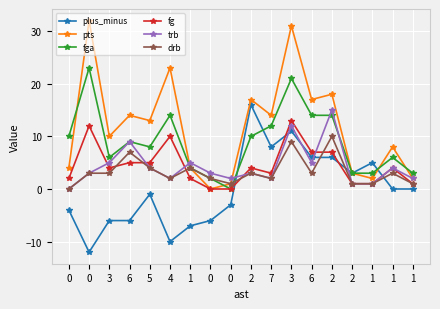

What are all the series names shown in the legend?

plus_minus, pts, fga, fg, trb, drb